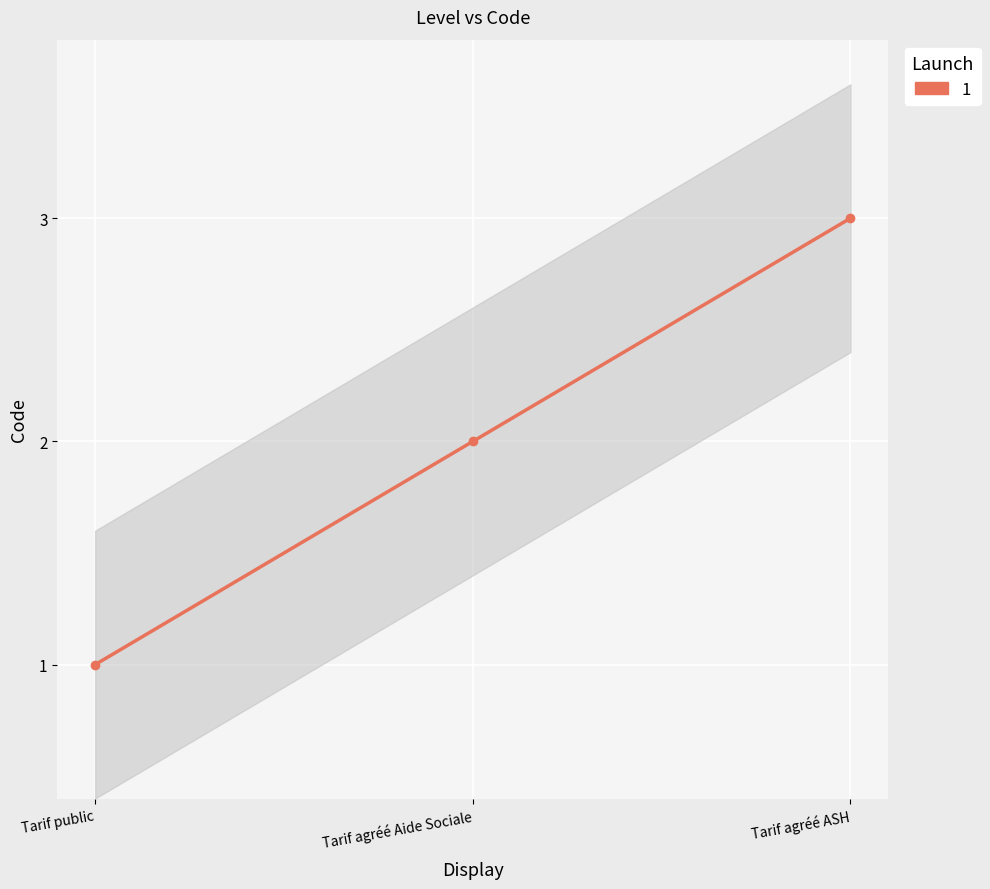

What is the change in value from Tarif public to Tarif agréé ASH?

+2